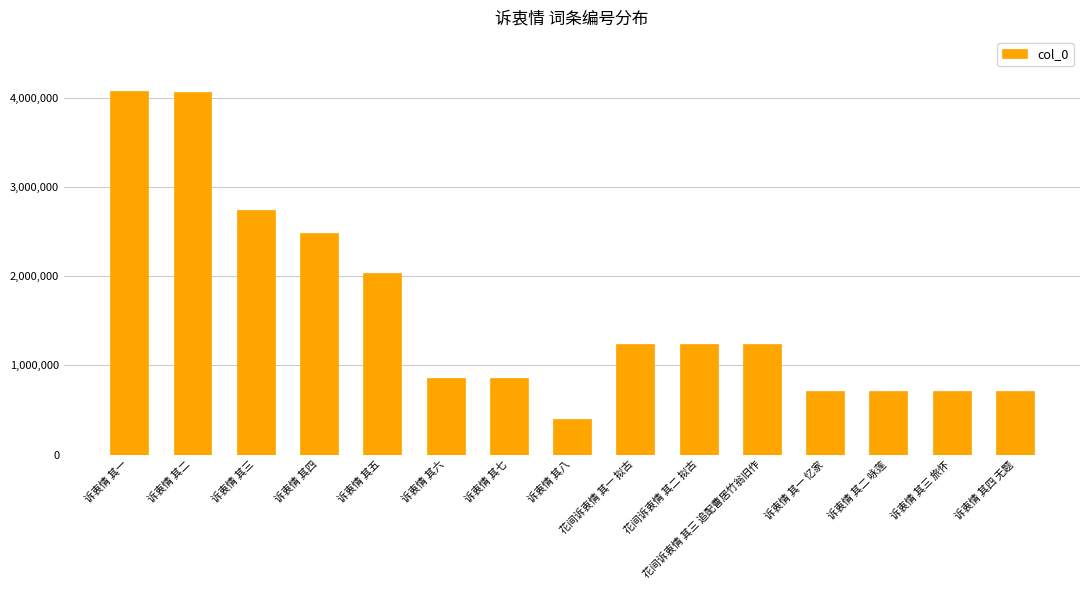

How many values are below 1242297?

7